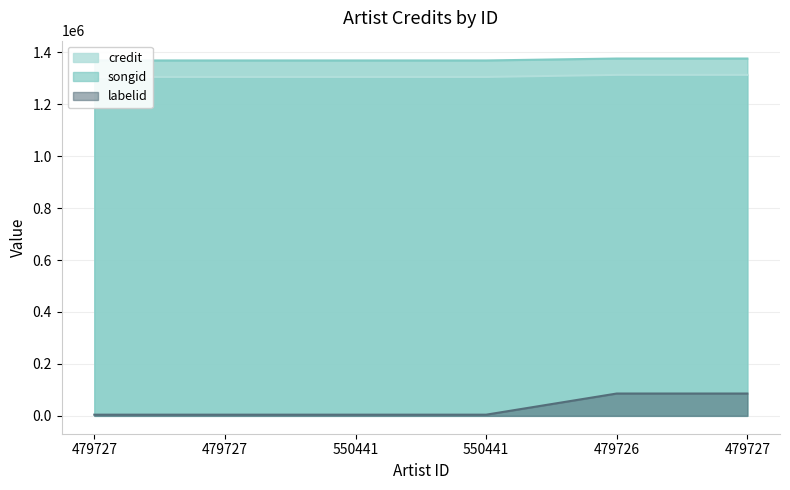

Count the songid values in the range 1368675 to 1376102.

6